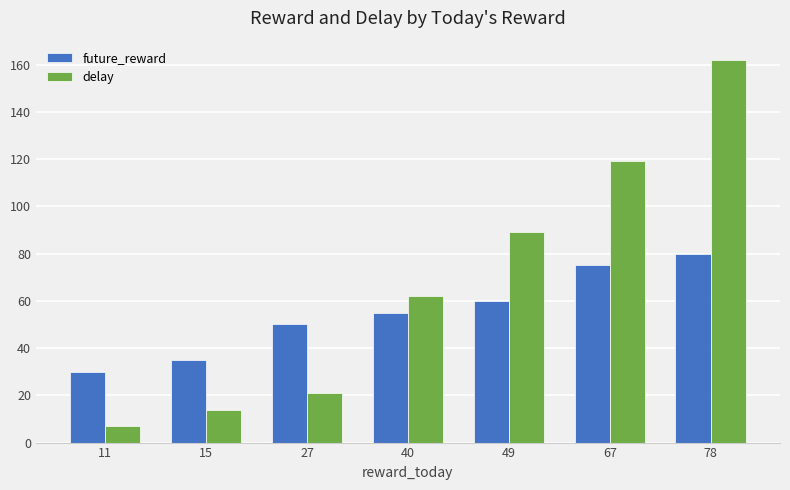

What is the average value of the delay series?

68